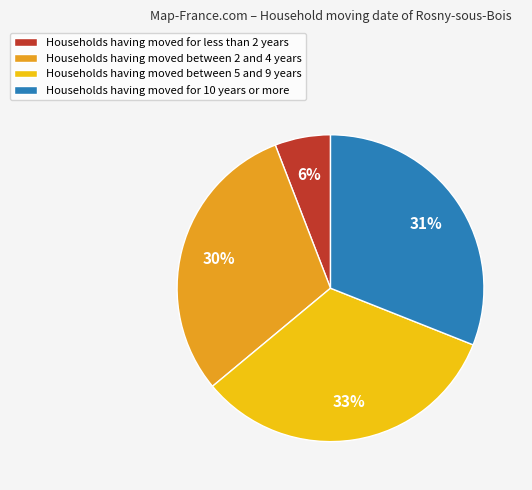

Is the sum of Households having moved between 5 and 9 years and Households having moved for less than 2 years greater than half?

No